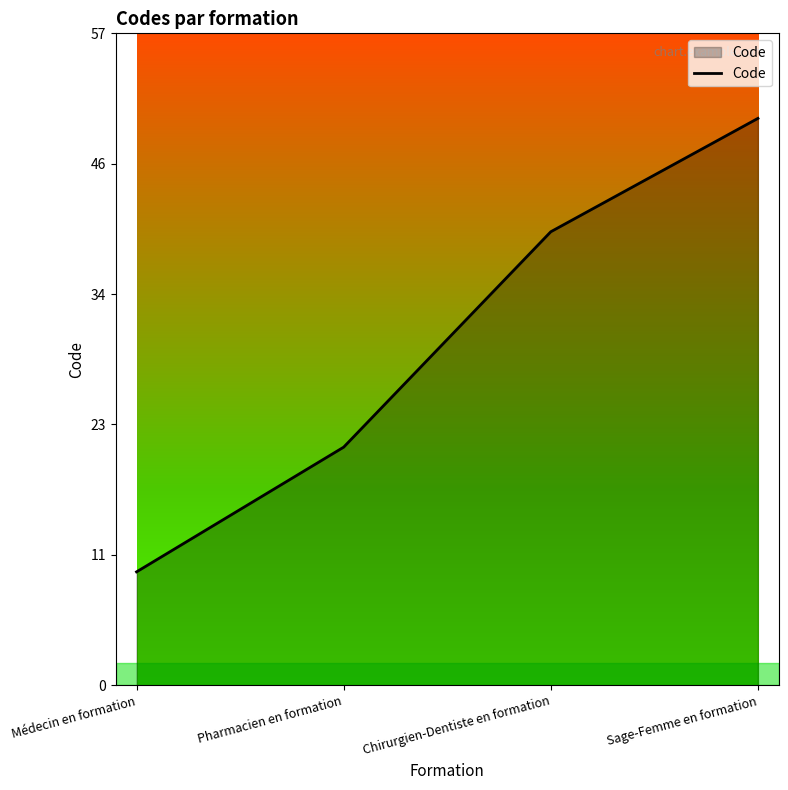

Between Sage-Femme en formation and Chirurgien-Dentiste en formation, which is larger?

Sage-Femme en formation